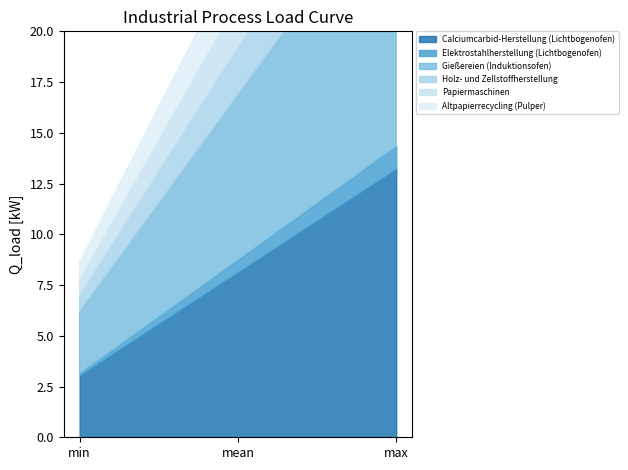

What position from the left is max?

3